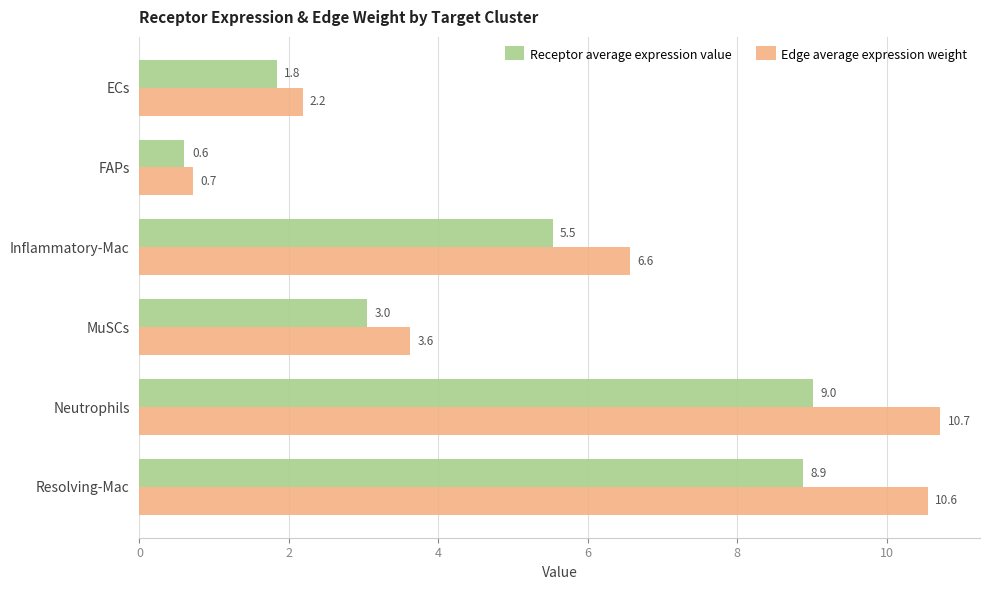

Which series has the largest total across all categories?

Edge average expression weight